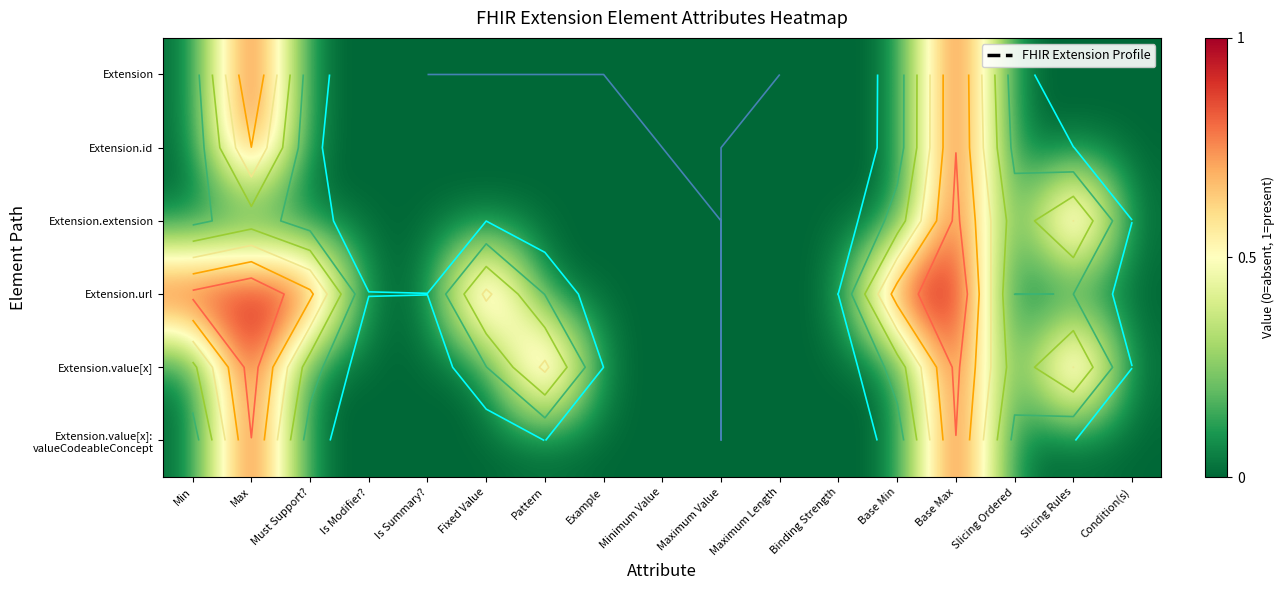

Which has a higher value, Max or Slicing Ordered?

Max